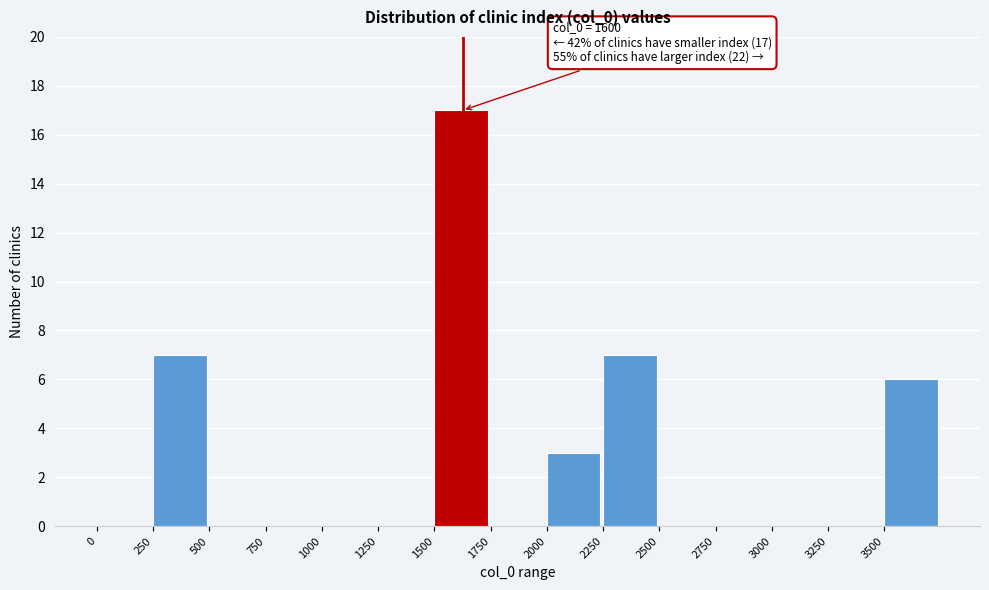

Over which range of the x-axis is the bar tallest?

1500 to 1750